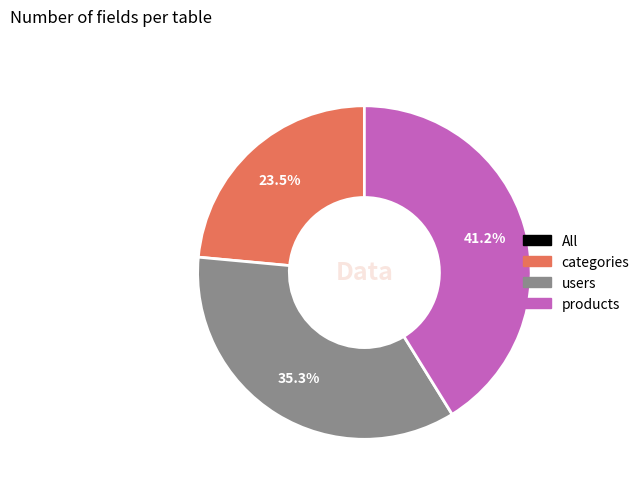

Does any single category account for the majority?

No